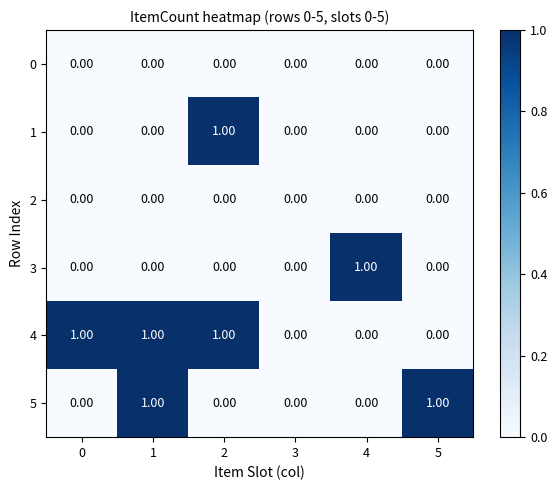

Which series has the largest total across all categories?

4